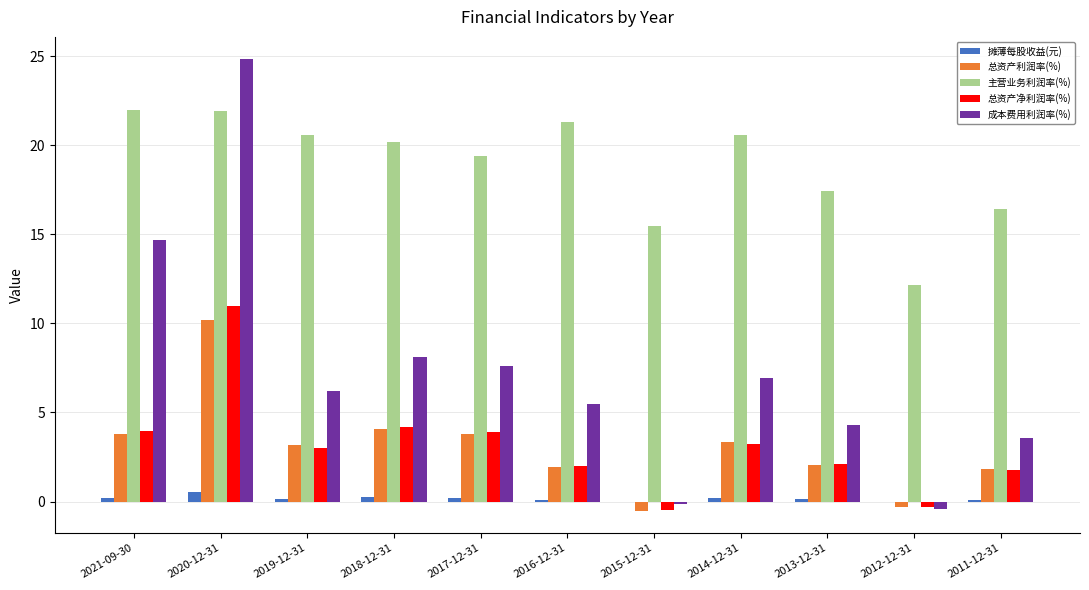

How many data points in 成本费用利润率(%) are above 6?

6